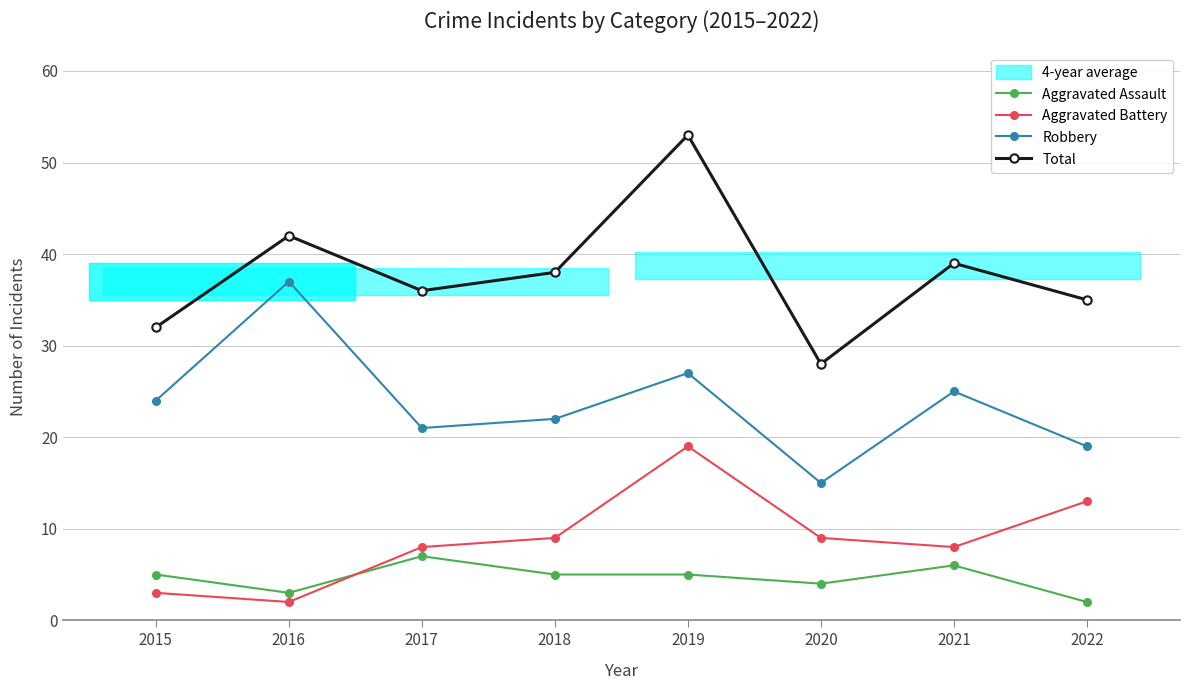

What is the total value across all series at 2021?

78